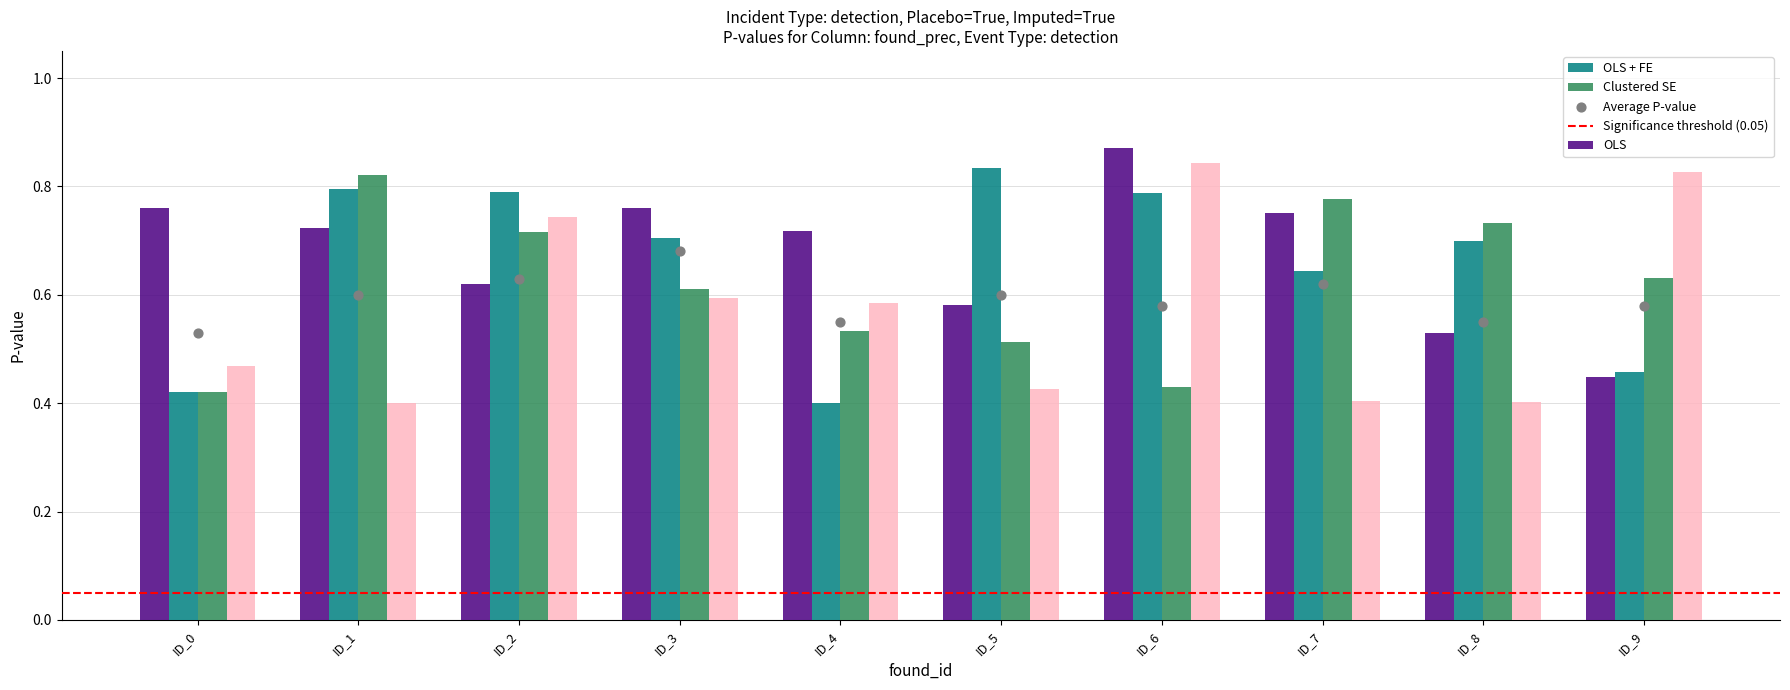

What is the total value across all series at ID_1?

2.7